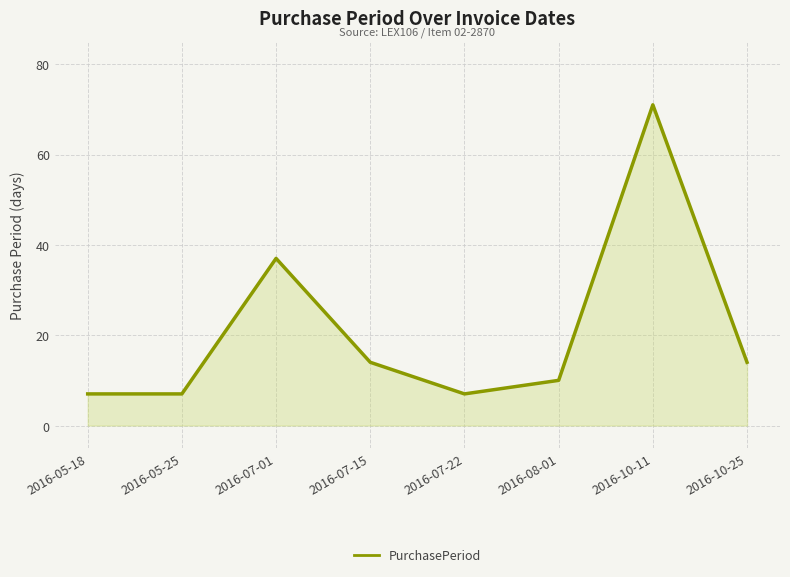

True or false: the data shows 14 at 2016-07-15.

True